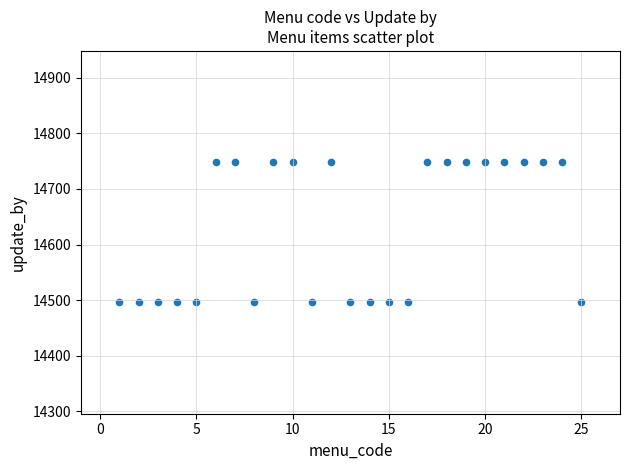

What is the range of X values (max minus min)?

24